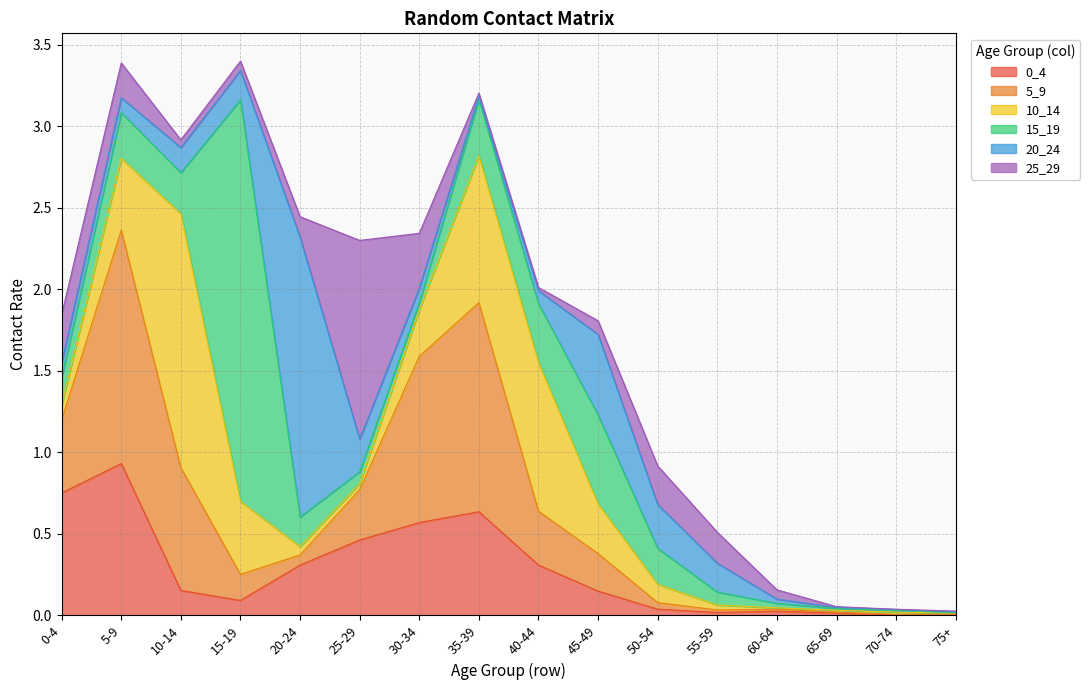

Reading left to right, what are all the values shown in this chart?

0_4: 0.8	0.9	0.2	0.1	0.3	0.5	0.6	0.6	0.3	0.1	0.0	0.0	0.0	0.0	0.0	0.0
5_9: 0.4	1.4	0.8	0.2	0.1	0.3	1.0	1.3	0.3	0.2	0.0	0.0	0.0	0.0	0.0	0.0
10_14: 0.1	0.4	1.6	0.4	0.1	0.0	0.3	0.9	0.9	0.3	0.1	0.0	0.0	0.0	0.0	0.0
15_19: 0.2	0.3	0.3	2.5	0.2	0.1	0.0	0.3	0.4	0.5	0.2	0.1	0.0	0.0	0.0	0.0
20_24: 0.1	0.1	0.2	0.2	1.7	0.2	0.1	0.0	0.1	0.5	0.3	0.2	0.0	0.0	0.0	0.0
25_29: 0.3	0.2	0.0	0.1	0.1	1.2	0.3	0.0	0.0	0.1	0.2	0.2	0.1	0.0	0.0	0.0